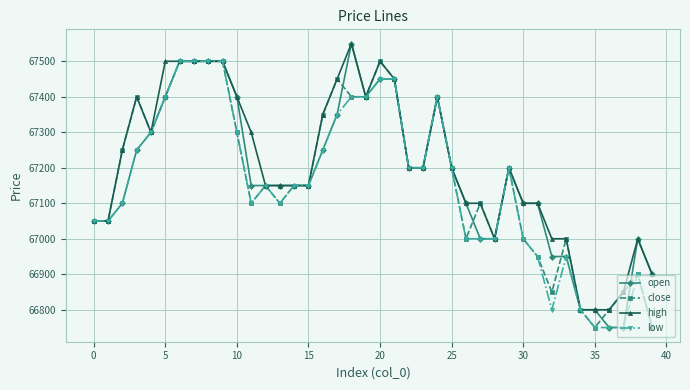

How many lines are shown in the chart?

4